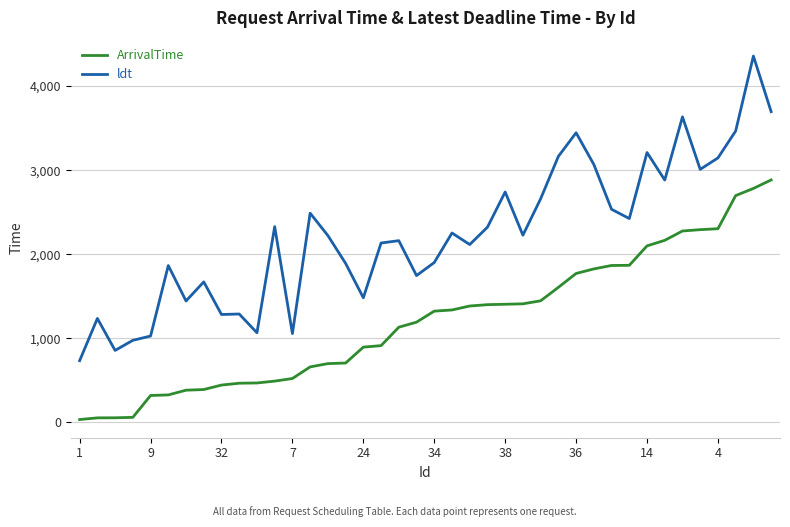

List the series in order of their peak value, lowest first.

ArrivalTime, ldt